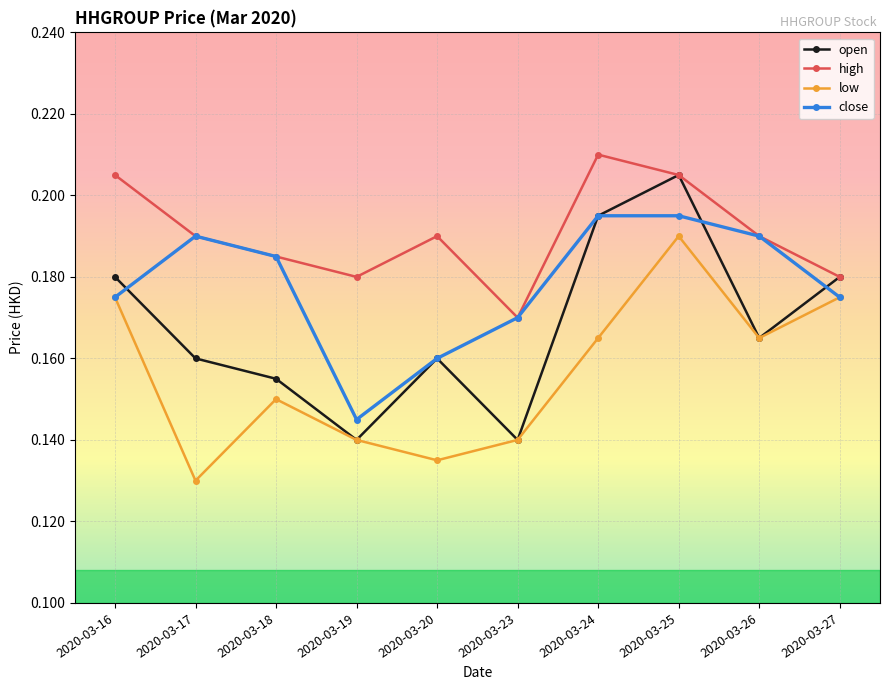

True or false: close has more than 2 points higher than both neighbors.

False